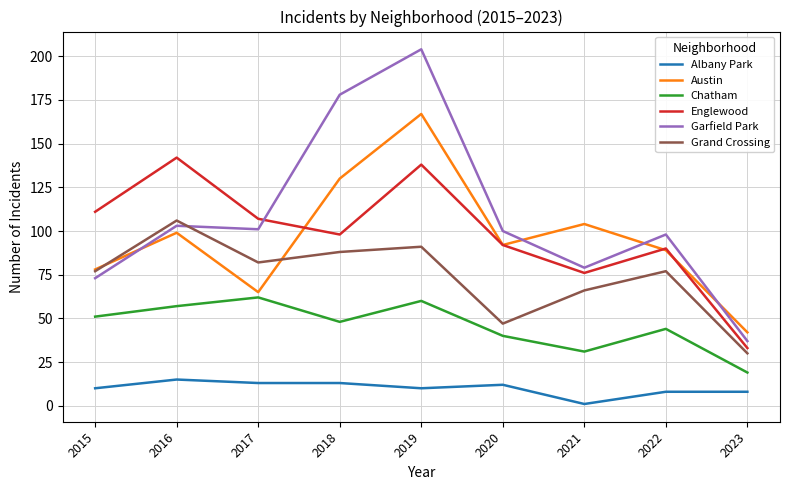

Reading left to right, list all the values displayed in this chart.

Albany Park: 2015=10	2016=15	2017=13	2018=13	2019=10	2020=12	2021=1	2022=8	2023=8
Austin: 2015=78	2016=99	2017=65	2018=130	2019=167	2020=92	2021=104	2022=89	2023=42
Chatham: 2015=51	2016=57	2017=62	2018=48	2019=60	2020=40	2021=31	2022=44	2023=19
Englewood: 2015=111	2016=142	2017=107	2018=98	2019=138	2020=92	2021=76	2022=90	2023=33
Garfield Park: 2015=73	2016=103	2017=101	2018=178	2019=204	2020=100	2021=79	2022=98	2023=37
Grand Crossing: 2015=77	2016=106	2017=82	2018=88	2019=91	2020=47	2021=66	2022=77	2023=30